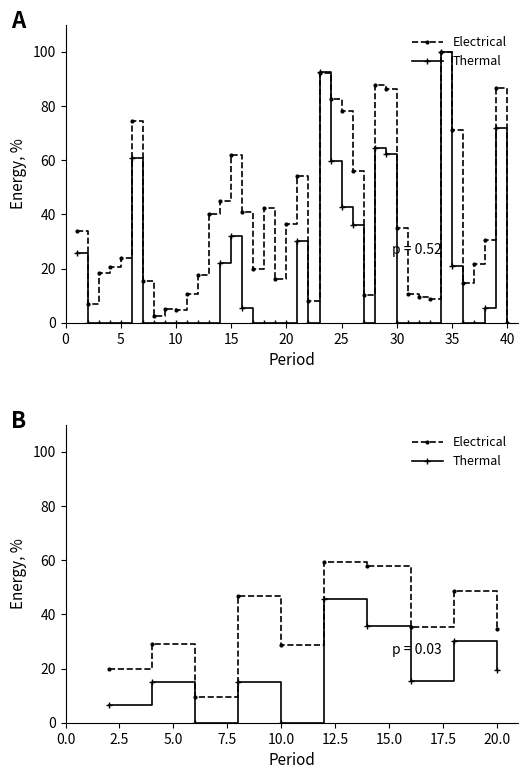

What are all the series names shown in the legend?

Electrical, Thermal